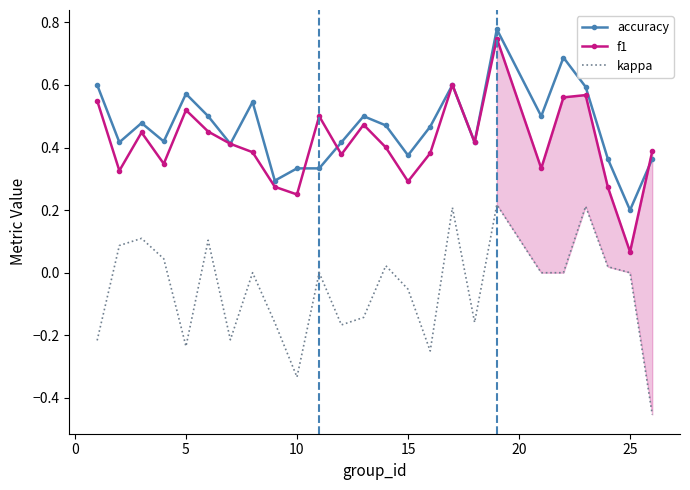

True or false: f1 and kappa cross at least once.

False